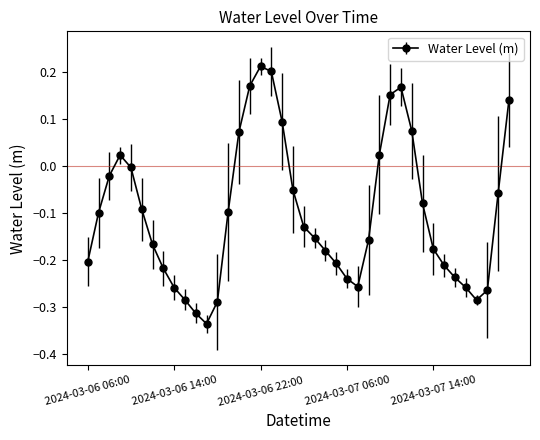

What is the difference between the maximum and second lowest values?

0.5